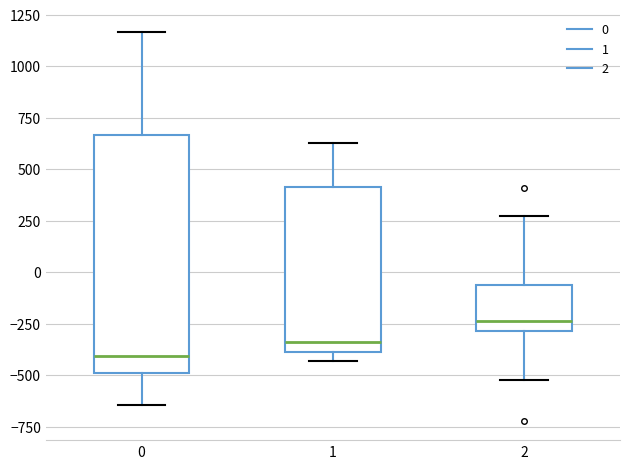

Which box has the highest median line?

2